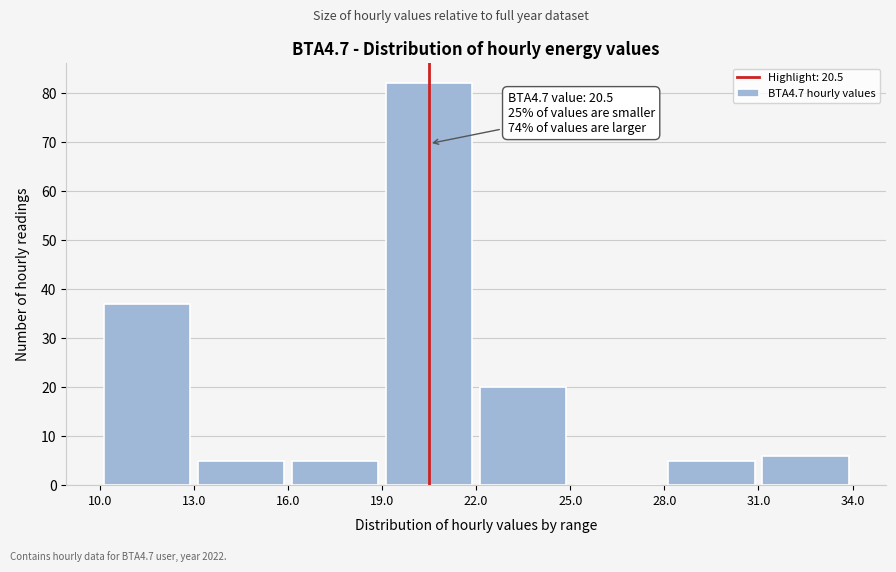

Which range on the x-axis has the tallest bar?

19.0 to 22.0